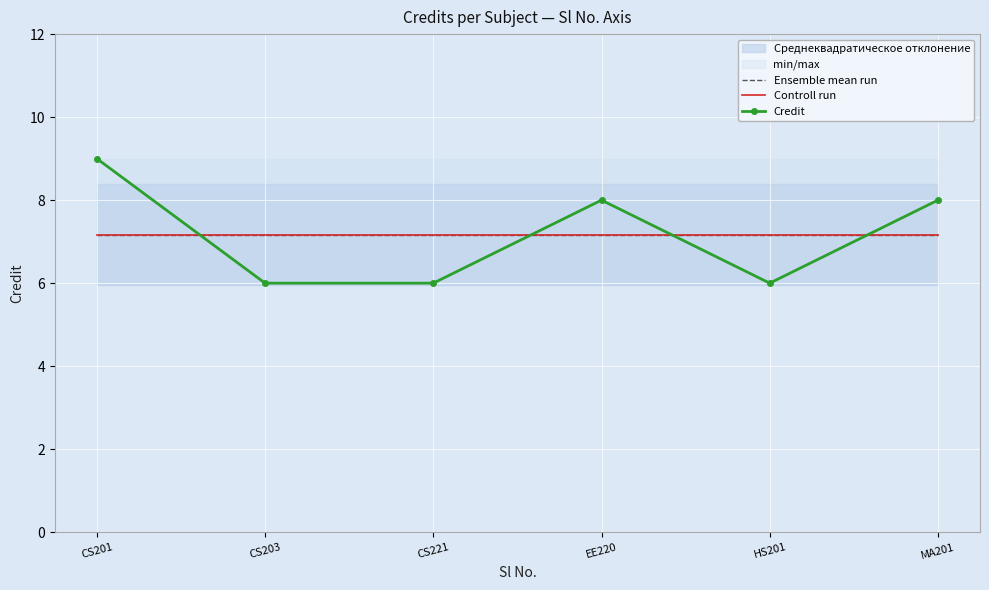

Reading left to right, what are all the values shown in this chart?

Ensemble mean run: CS201=7.2	CS203=7.2	CS221=7.2	EE220=7.2	HS201=7.2	MA201=7.2
Controll run: CS201=7.2	CS203=7.2	CS221=7.2	EE220=7.2	HS201=7.2	MA201=7.2
Credit: CS201=9.0	CS203=6.0	CS221=6.0	EE220=8.0	HS201=6.0	MA201=8.0